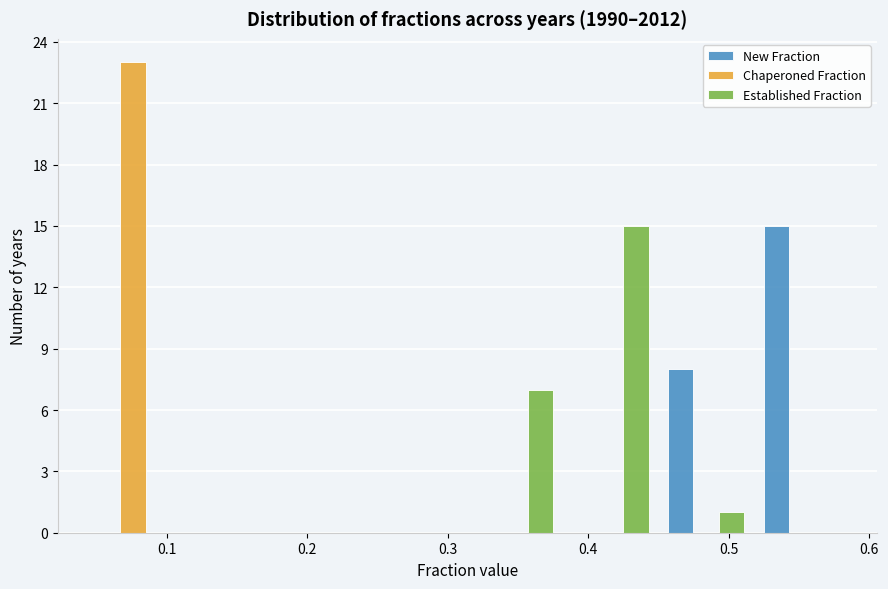

In the Chaperoned Fraction series, which range on the x-axis has the tallest bar?

0.042 to 0.110